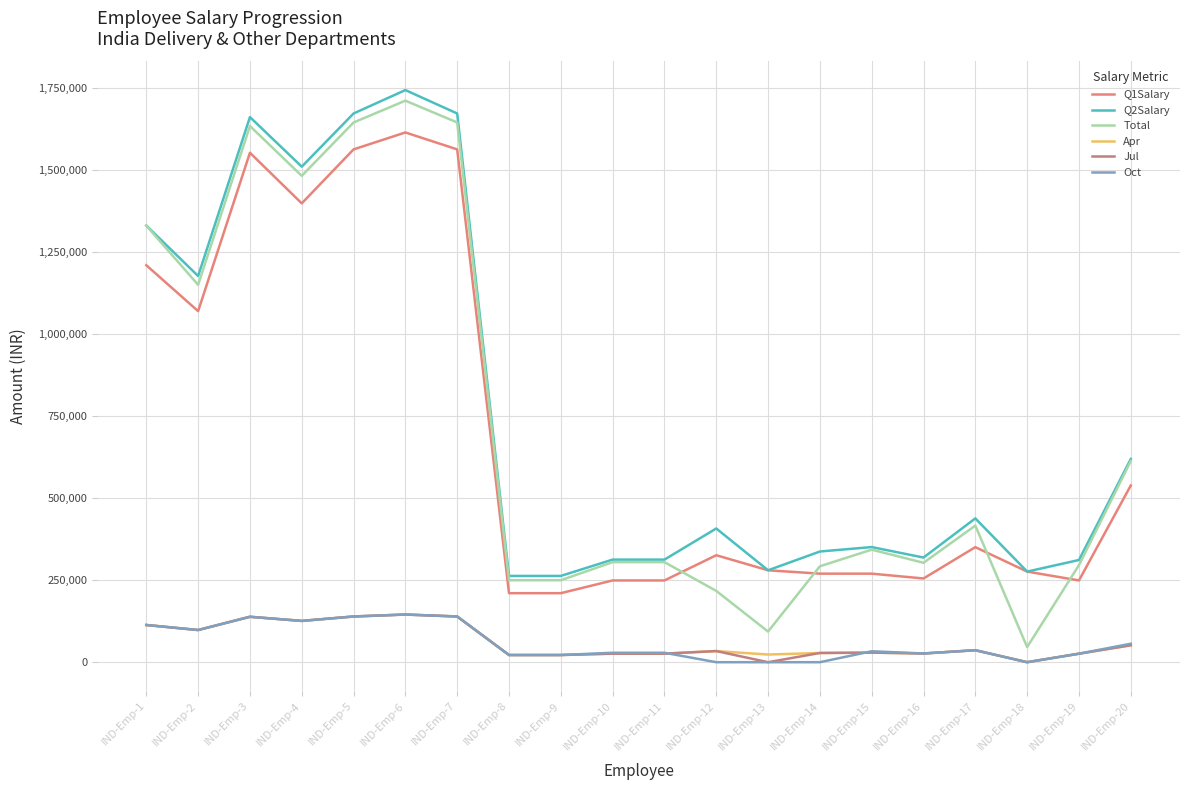

Does the chart have visible grid lines?

Yes